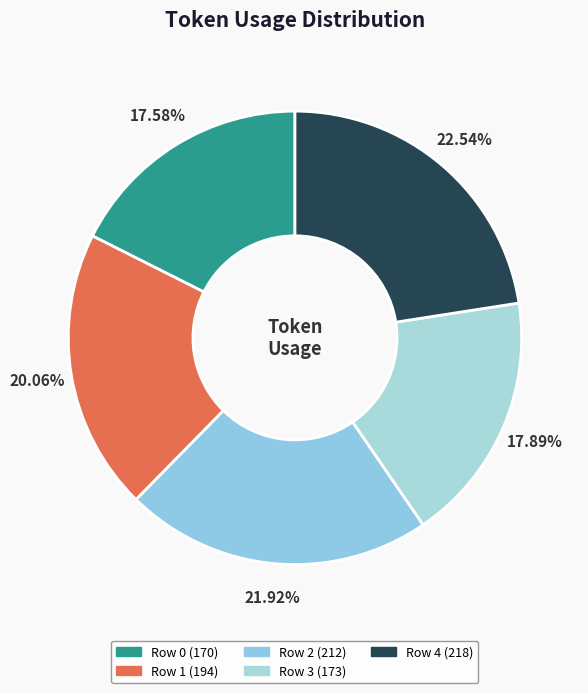

What is the ratio of the value at Row 3 to the value at Row 1?

0.9